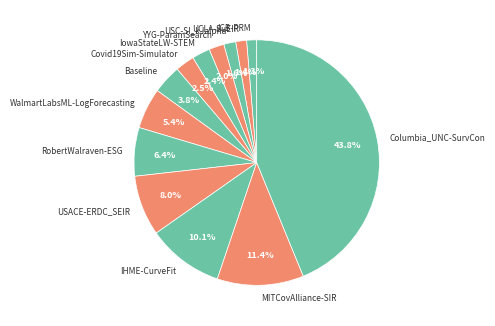

Does USACE-ERDC_SEIR represent more than half of the total?

No